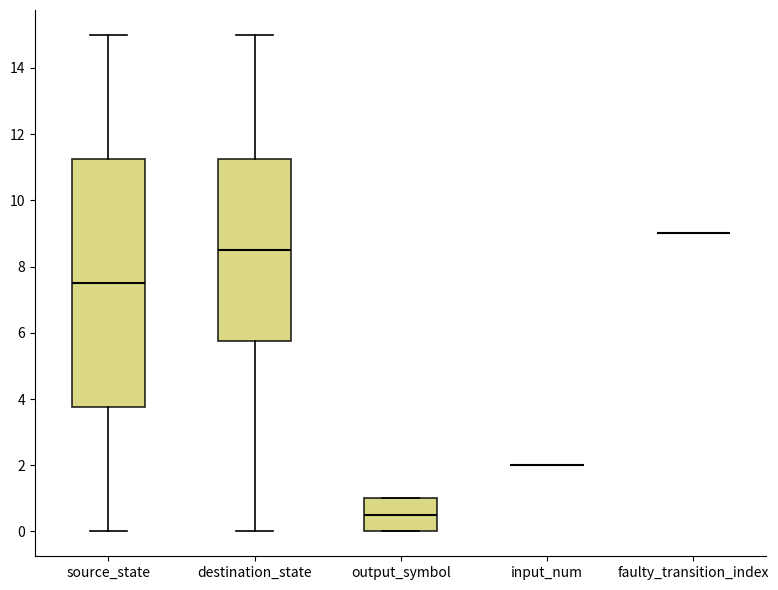

Reading left to right, transcribe this box plot: for each box, give where its median line is, the range the box spans, and where its two whiskers end, as read against the y-axis. The values are not printed on the chart, so give them approximately, as read against the axis.

source_state: median 7.6, box 3.8 to 11.2, whiskers 0.0 to 15.0
destination_state: median 8.6, box 5.8 to 11.2, whiskers 0.0 to 15.0
output_symbol: median 0.6, box 0.0 to 1.0, whiskers 0.0 to 1.0
input_num: box collapsed to a line at 2.0, whiskers 2.0 to 2.0
faulty_transition_index: box collapsed to a line at 9.0, whiskers 9.0 to 9.0